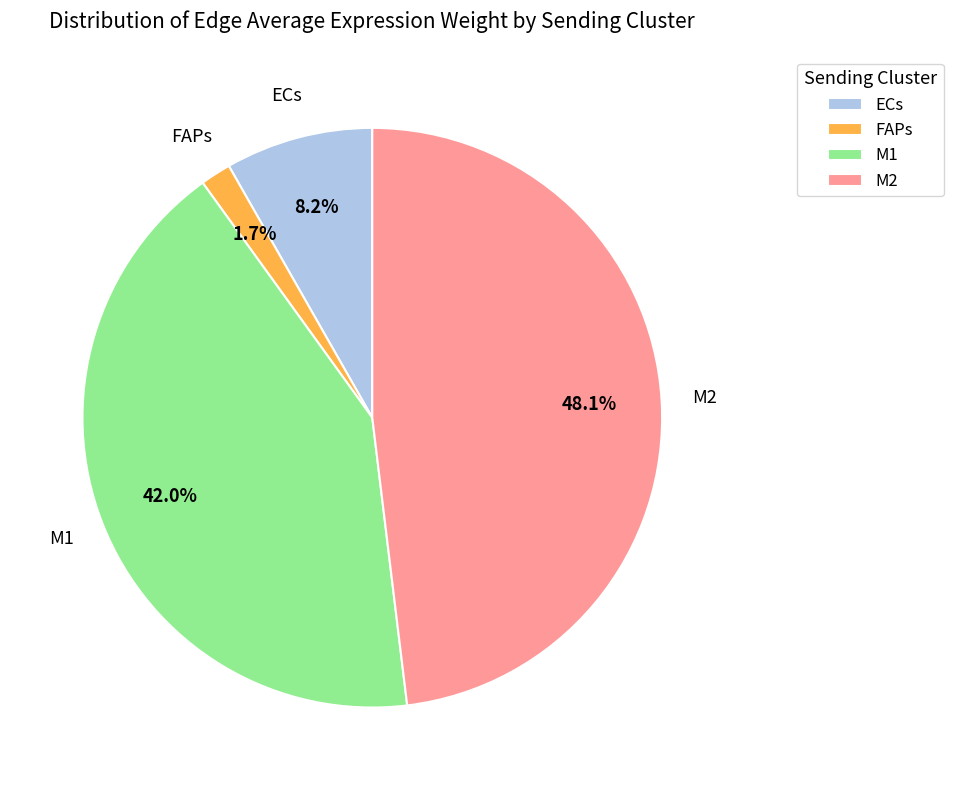

What is the smallest slice in the pie chart?

FAPs